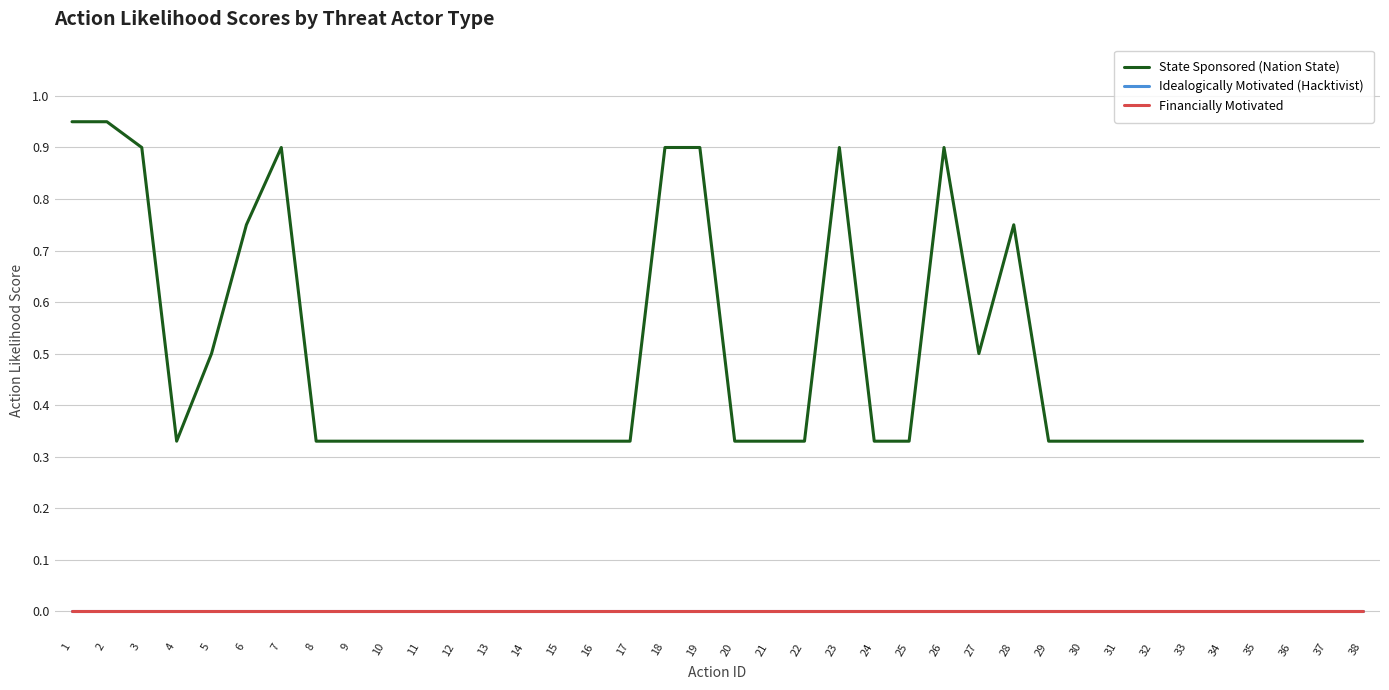

Does the chart have visible grid lines?

Yes